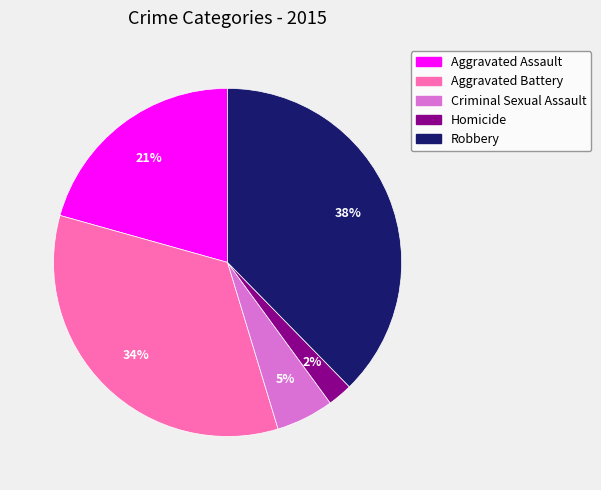

Count the number of slices in the pie.

5